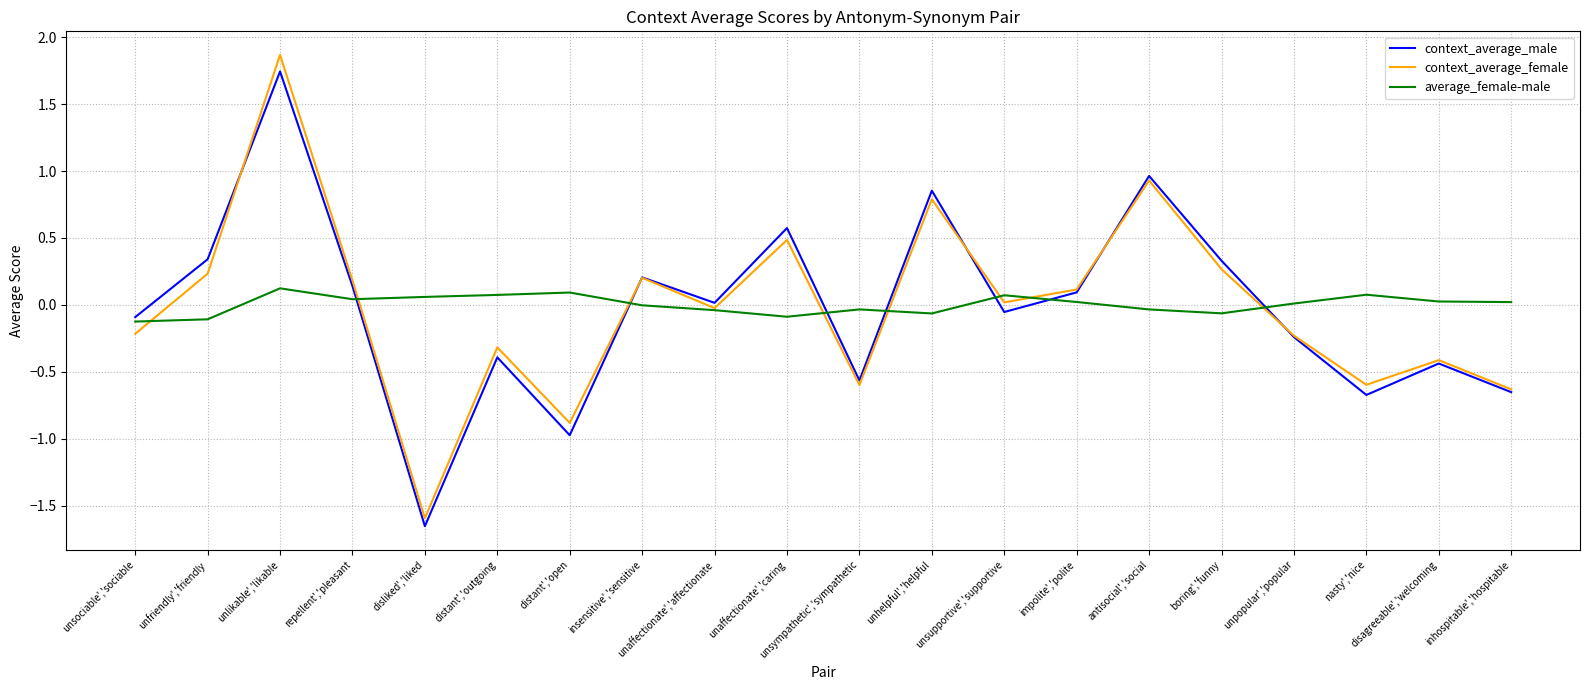

Between disliked','liked and unaffectionate','affectionate, which series saw the biggest shift?

context_average_male